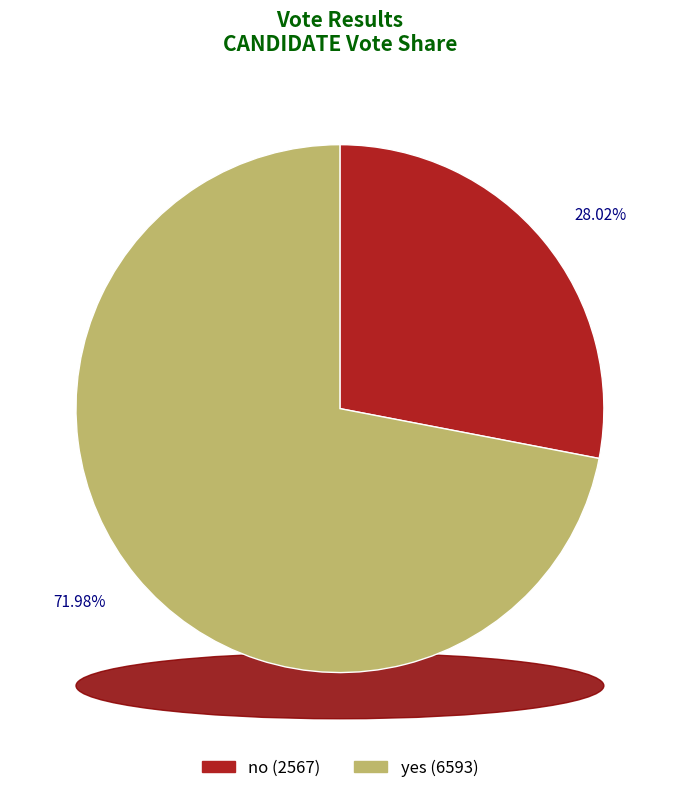

Which has a higher value, no or yes?

yes